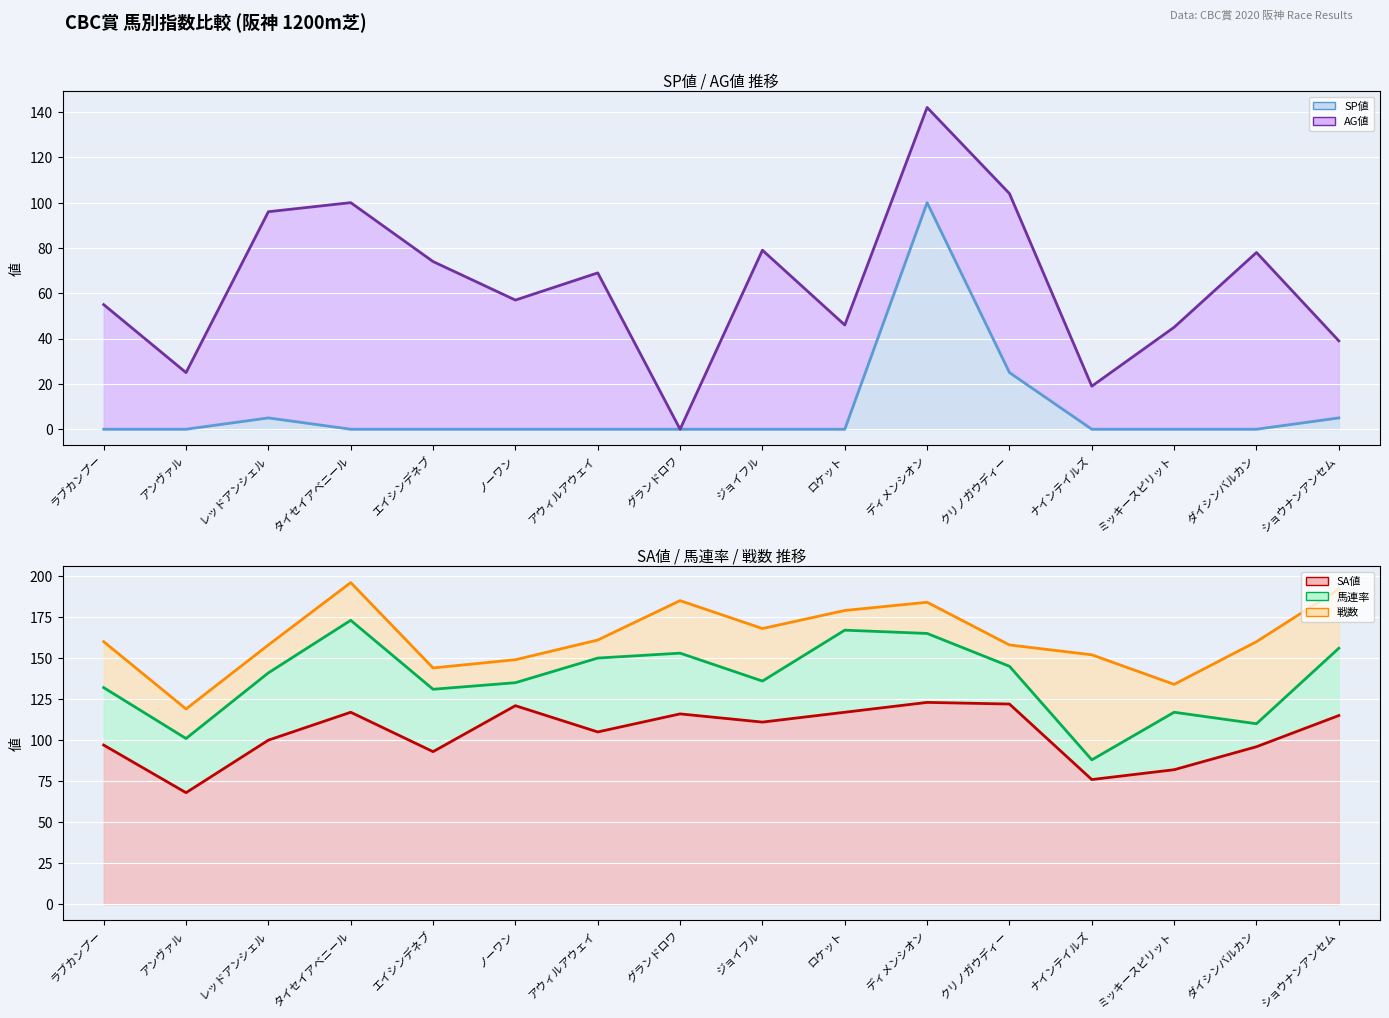

What is the difference between the second highest and second lowest values in the AG値 (line) series?

85